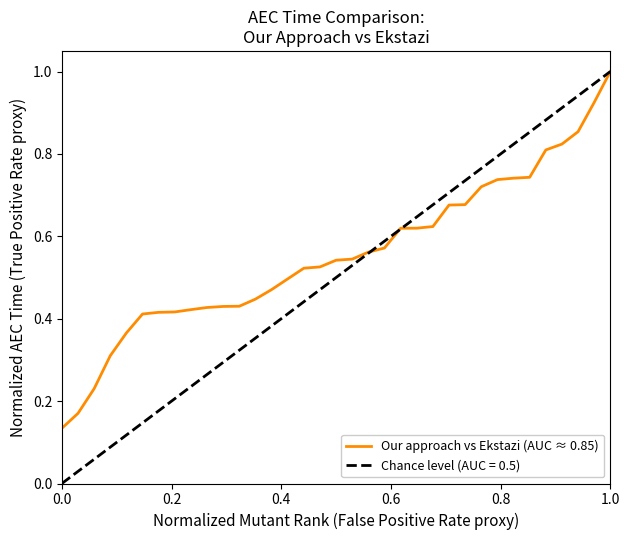

At which label does Our approach vs Ekstazi (AUC ≈ 0.85) reach its peak?

1.0